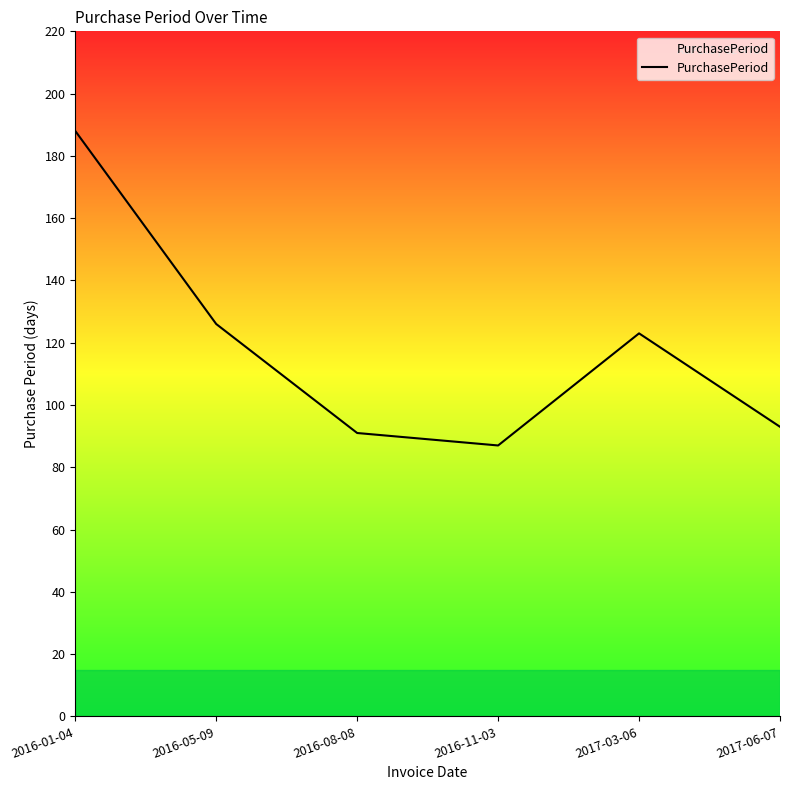

Rank the categories by value from highest to lowest.

2016-01-04, 2016-05-09, 2017-03-06, 2017-06-07, 2016-08-08, 2016-11-03